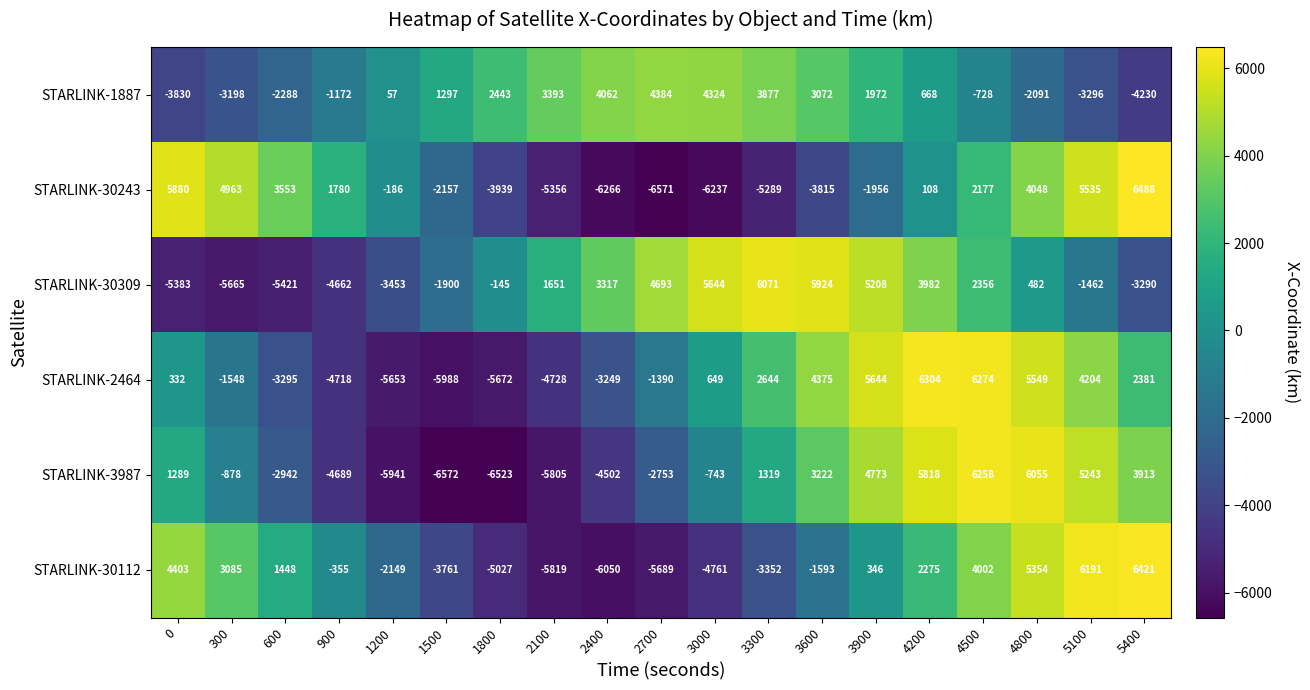

Which series changed the most between 3000 and 3900?

STARLINK-3987